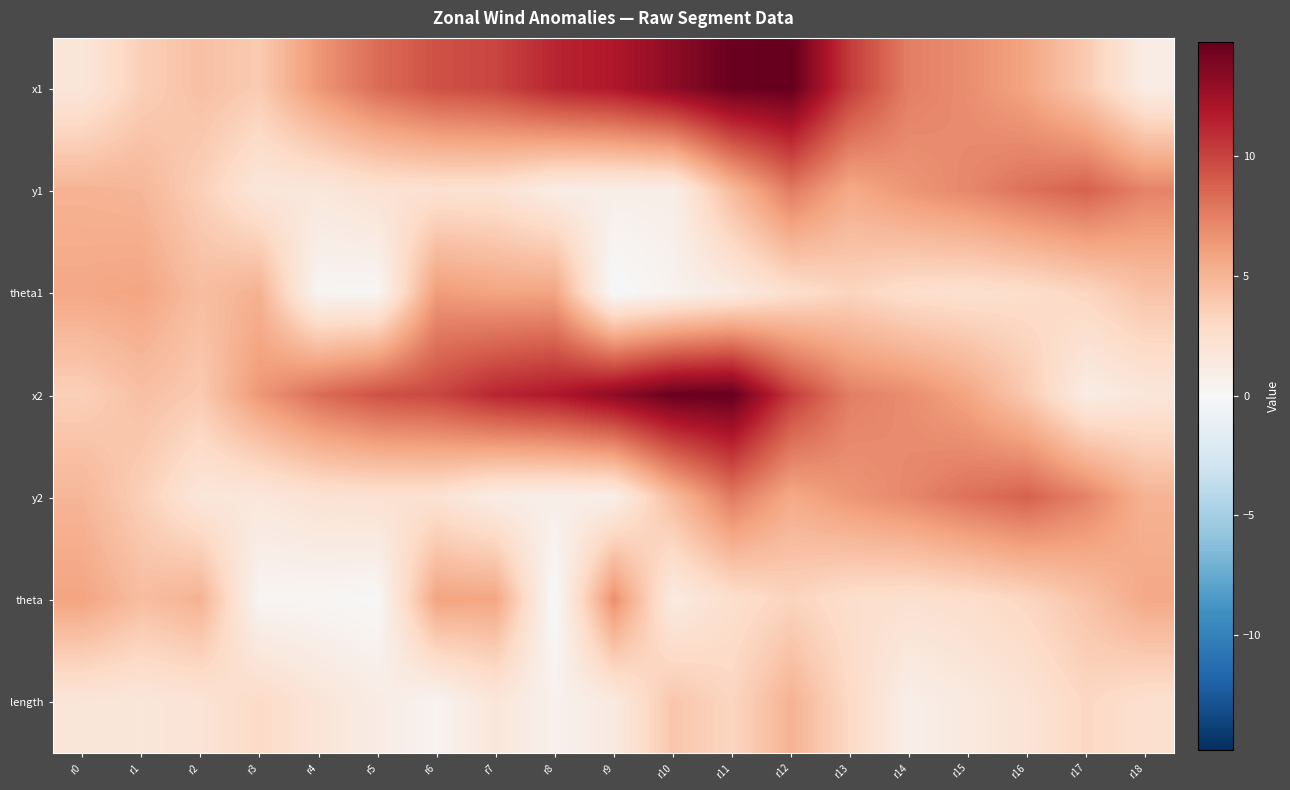

Count the number of data series in this chart.

7